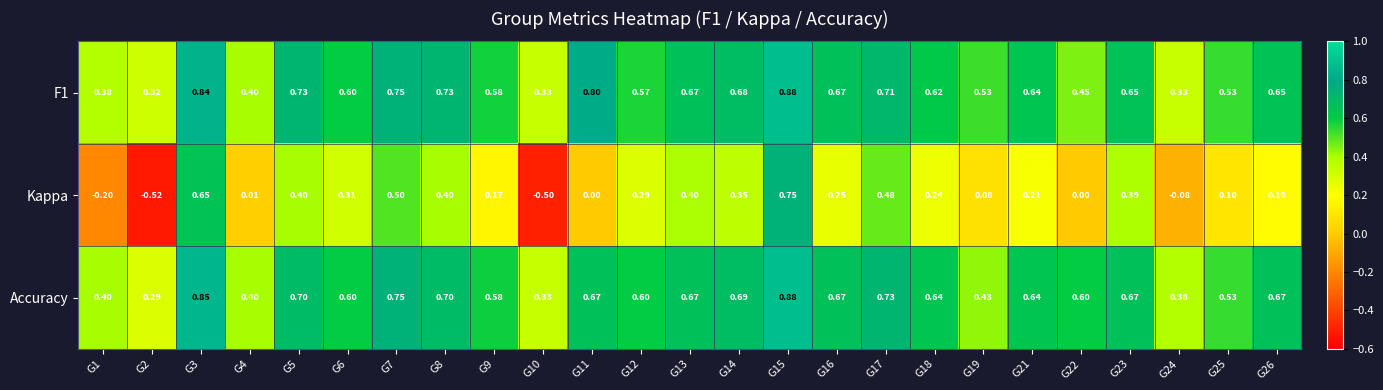

Which series has the largest range (max minus min)?

Kappa